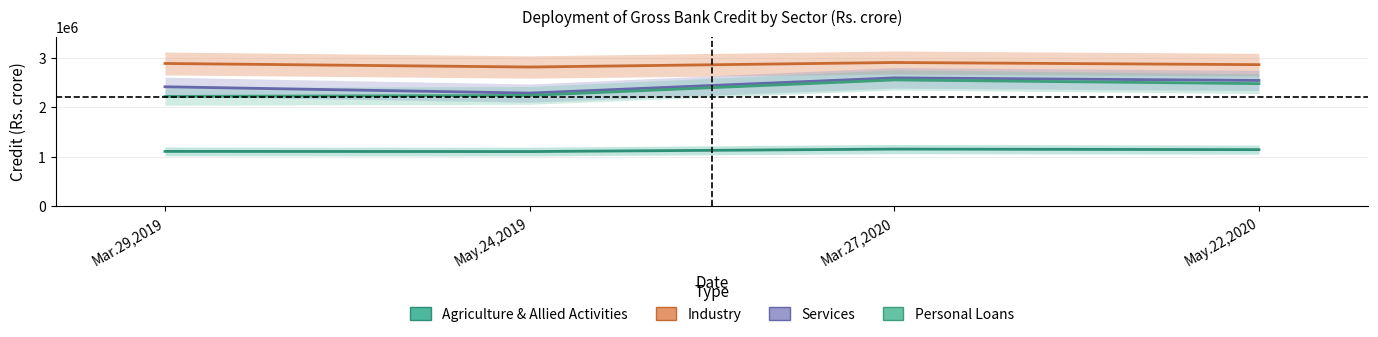

At which category does Services reach its first local peak?

Mar.27,2020